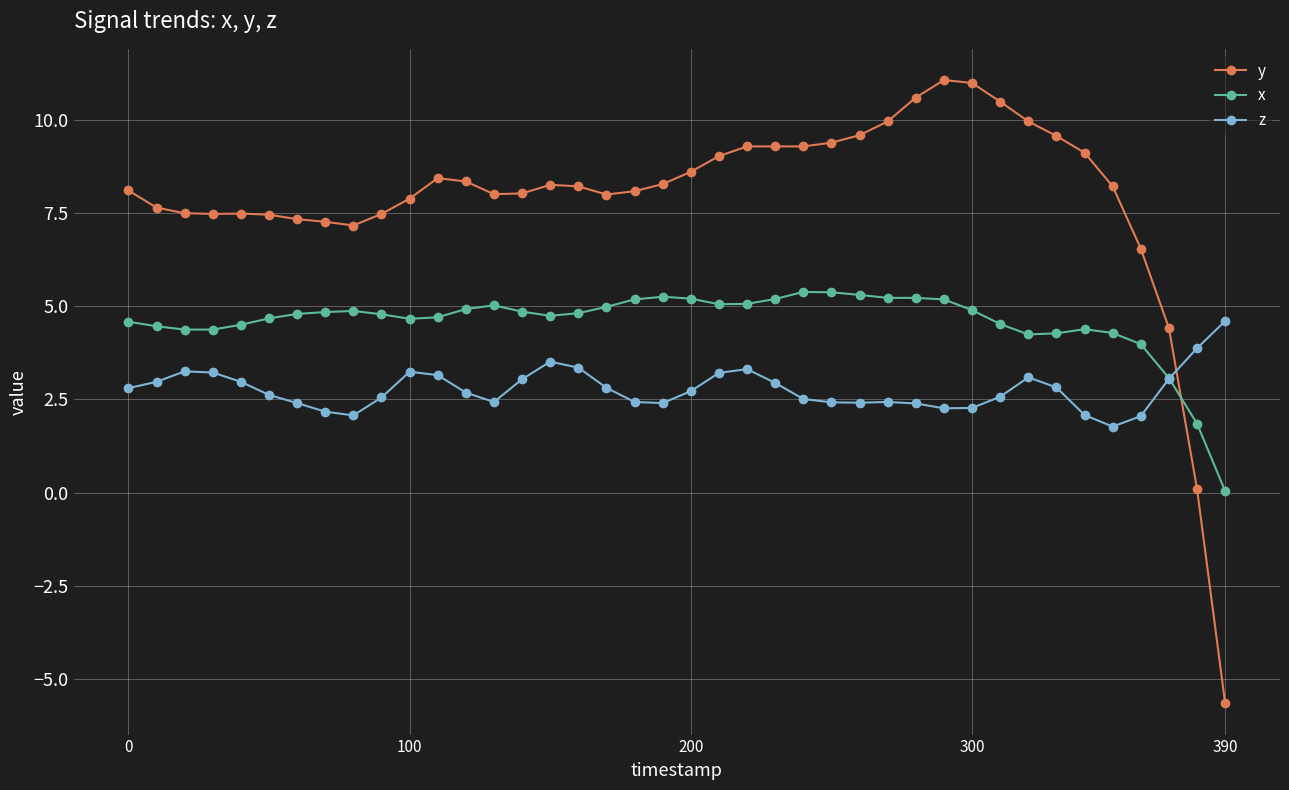

What is the value of the y point at the 30th from the left?

11.1